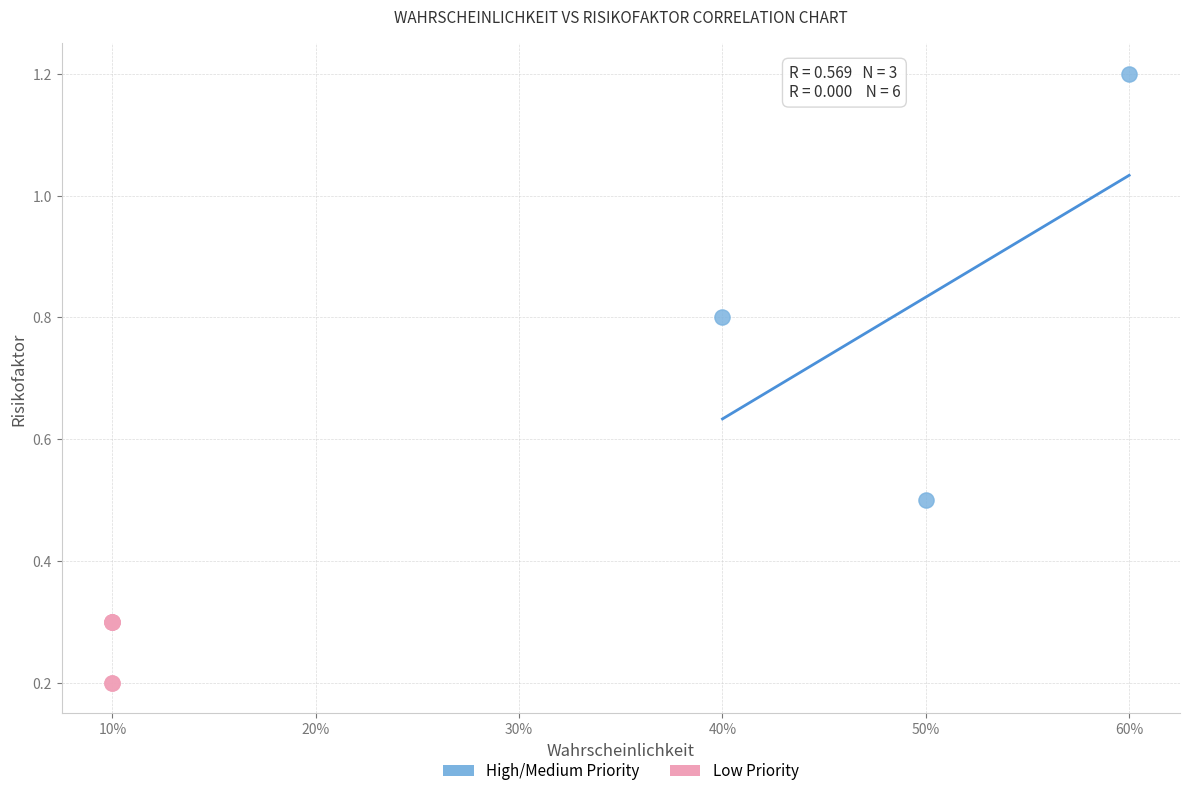

Which series reaches the maximum Y coordinate?

High/Medium Priority